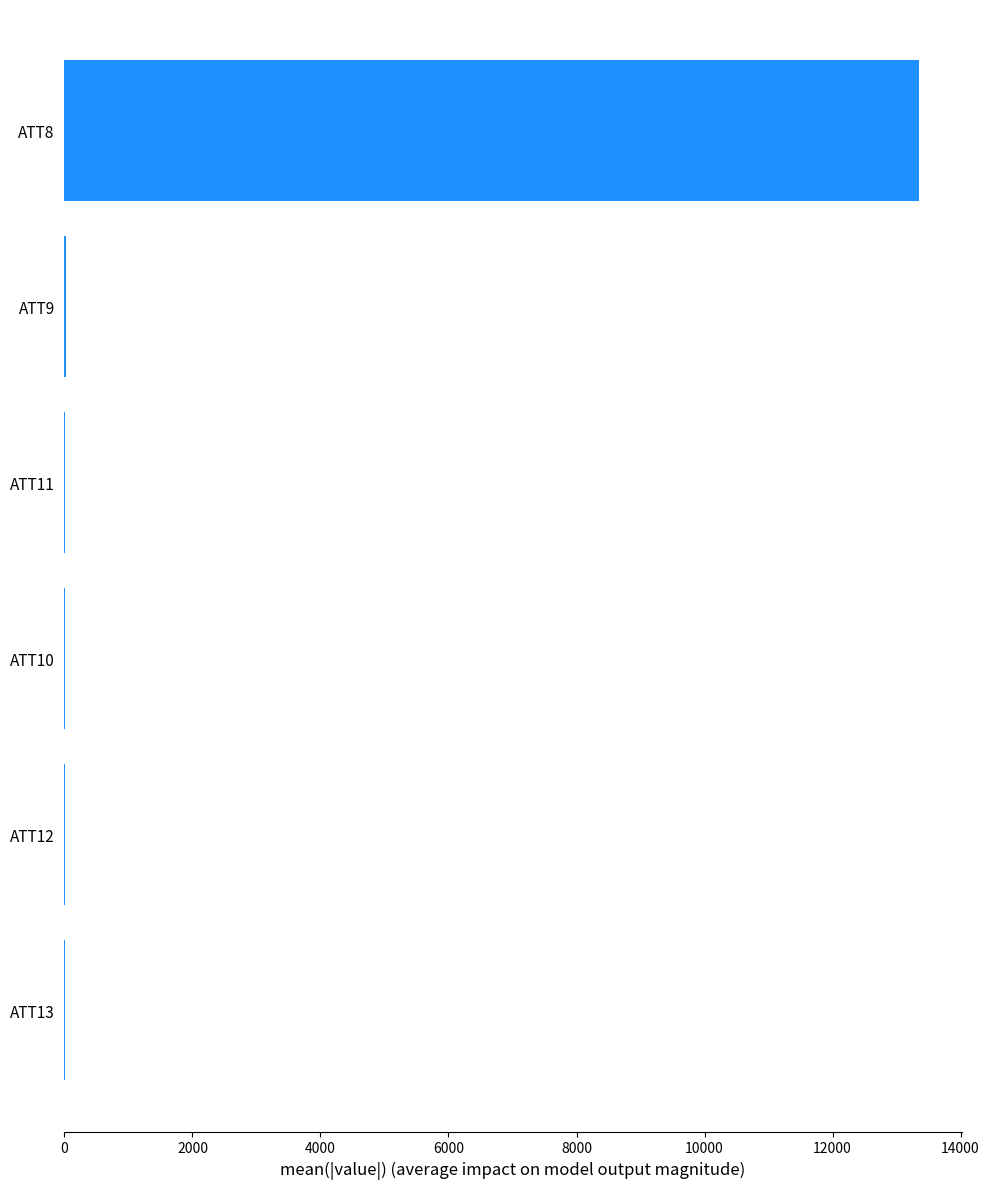

At which category does the chart reach its peak across all series?

ATT8